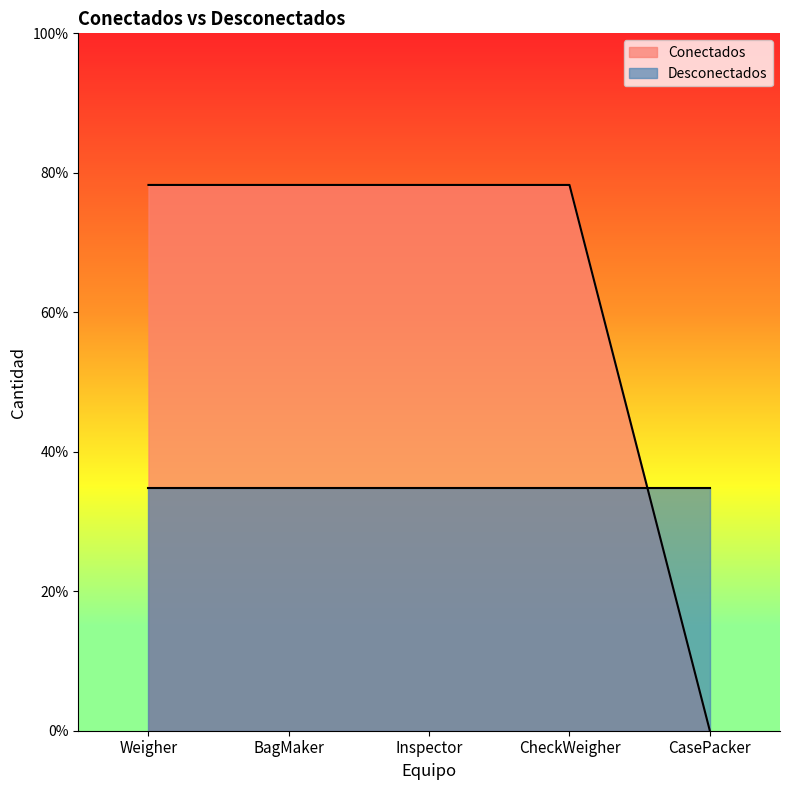

Does the chart display data point markers on the line(s)?

No